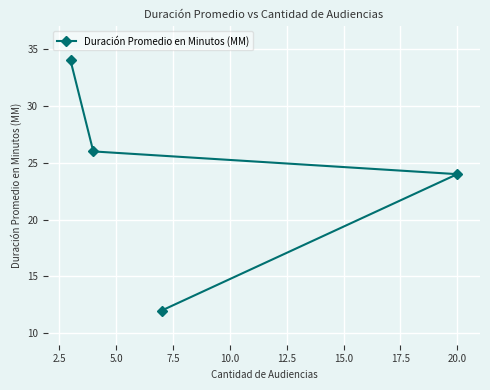

What is the value of the 1st point from the left?

34